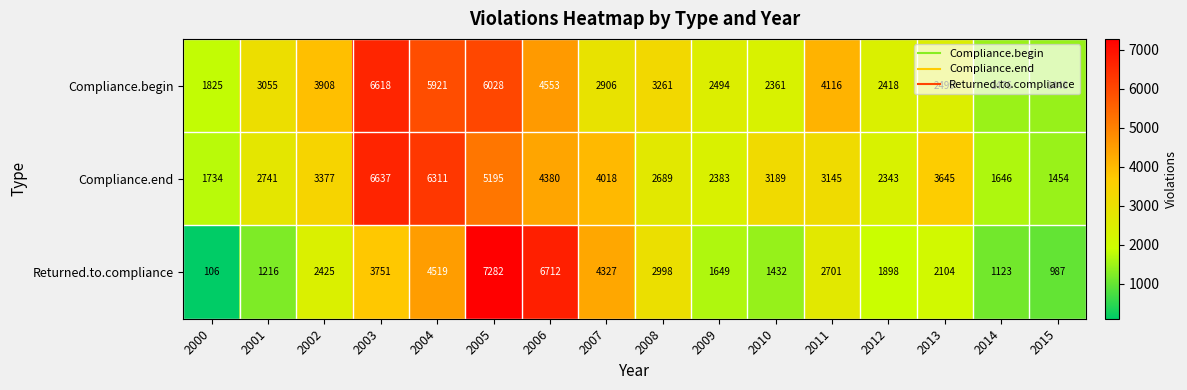

What is the difference between the Compliance.end values at 2006 and 2001?

1639